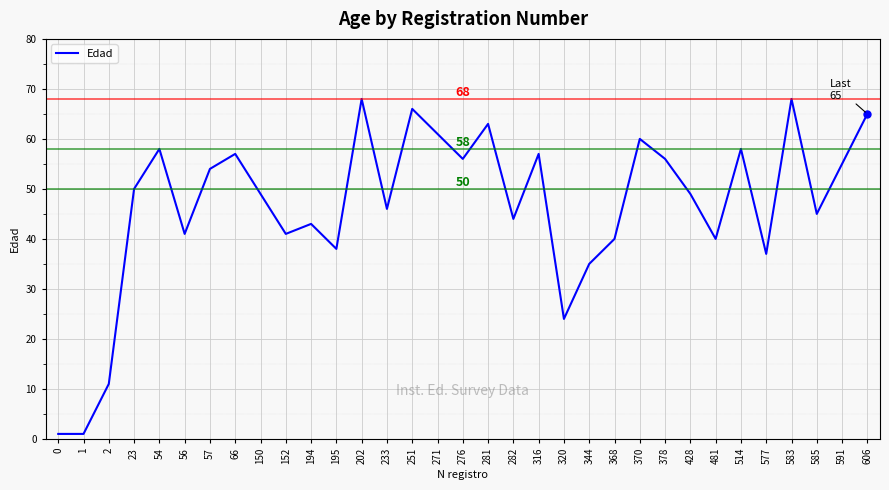

What is the change in value from 57 to 378?

+2